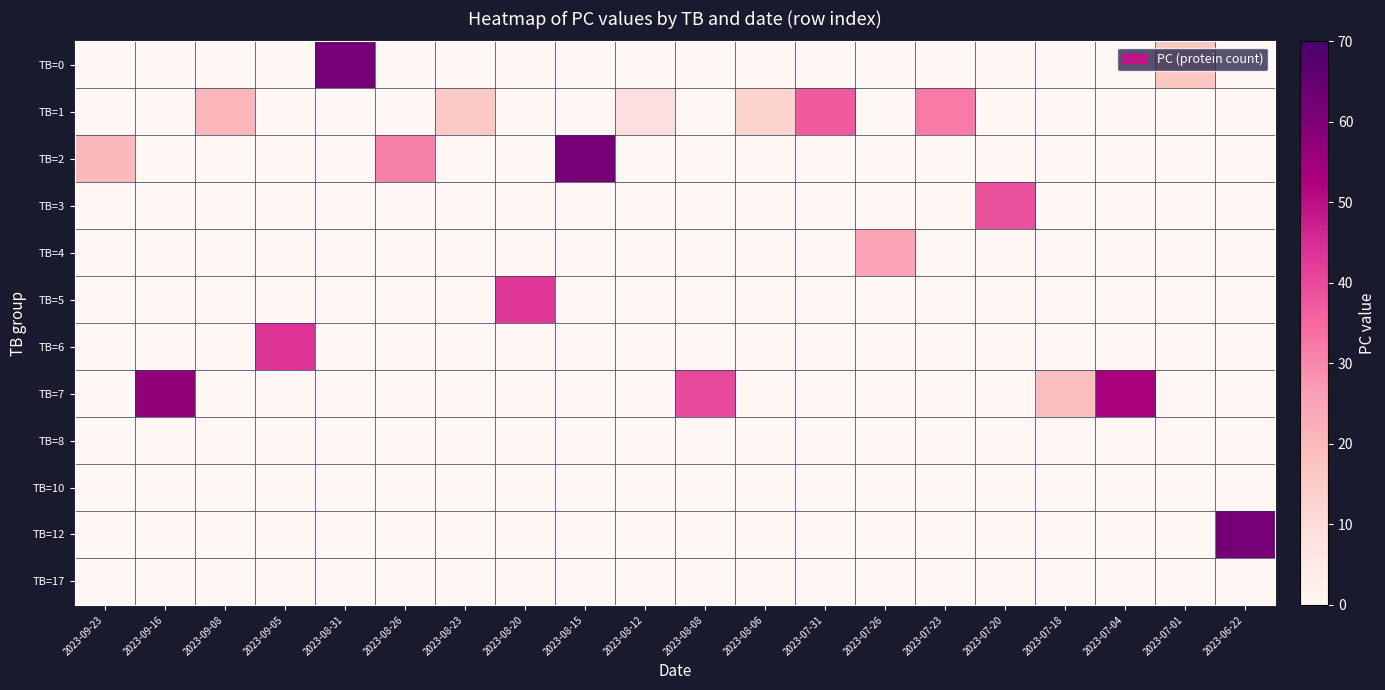

At how many categories does at least one series exceed 28?

12